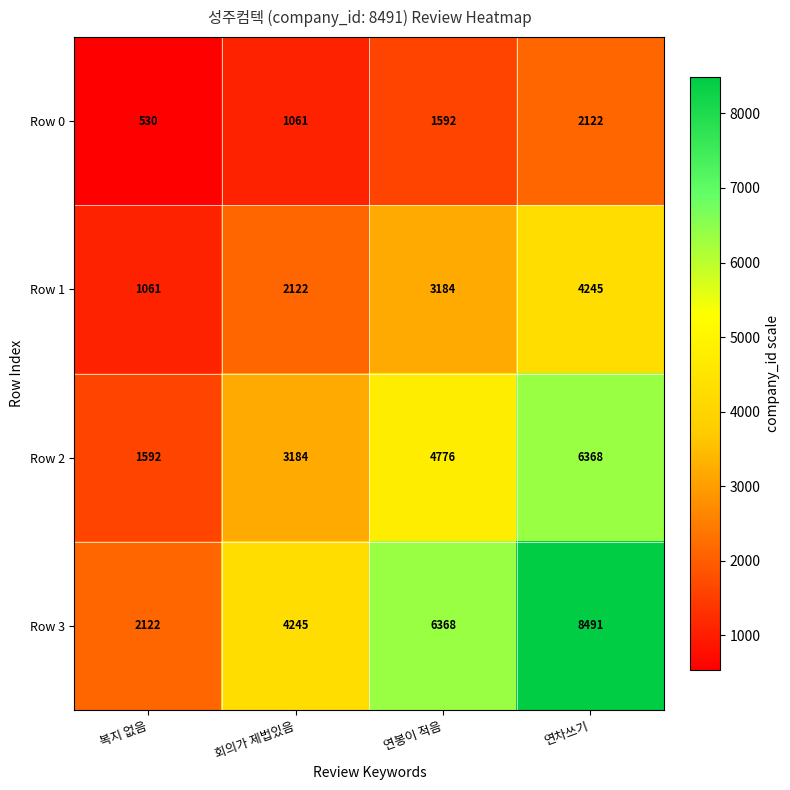

What is the difference between the maximum and minimum values in the Row 2 series?

4776